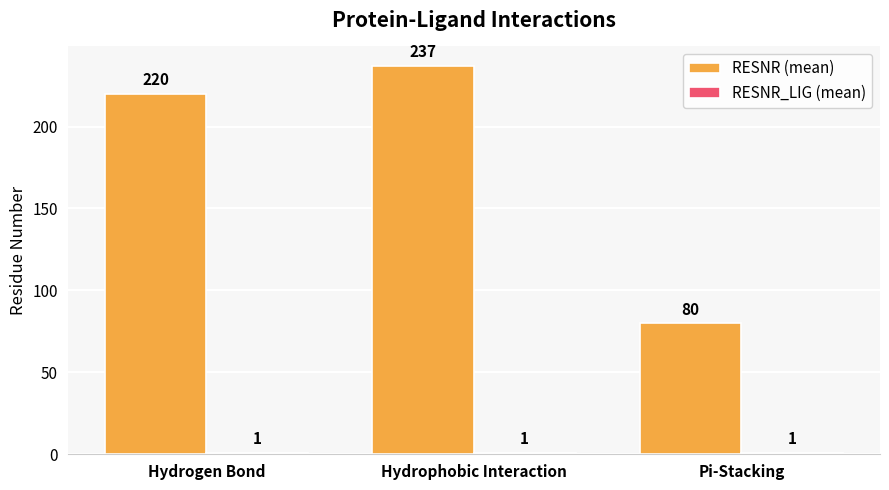

Which series has the largest total across all categories?

RESNR (mean)